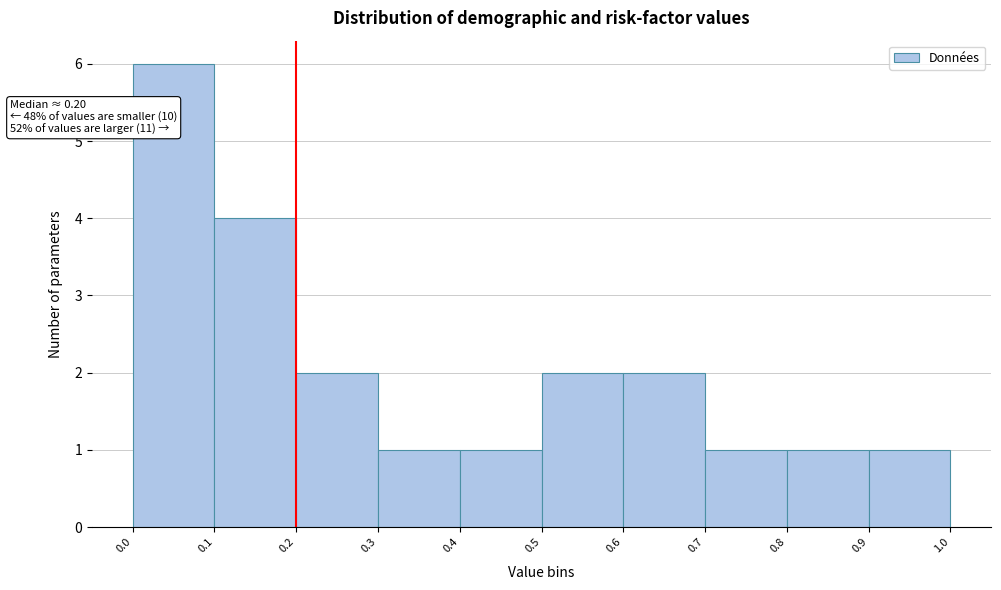

Which range on the x-axis has the tallest bar?

0.0 to 0.1